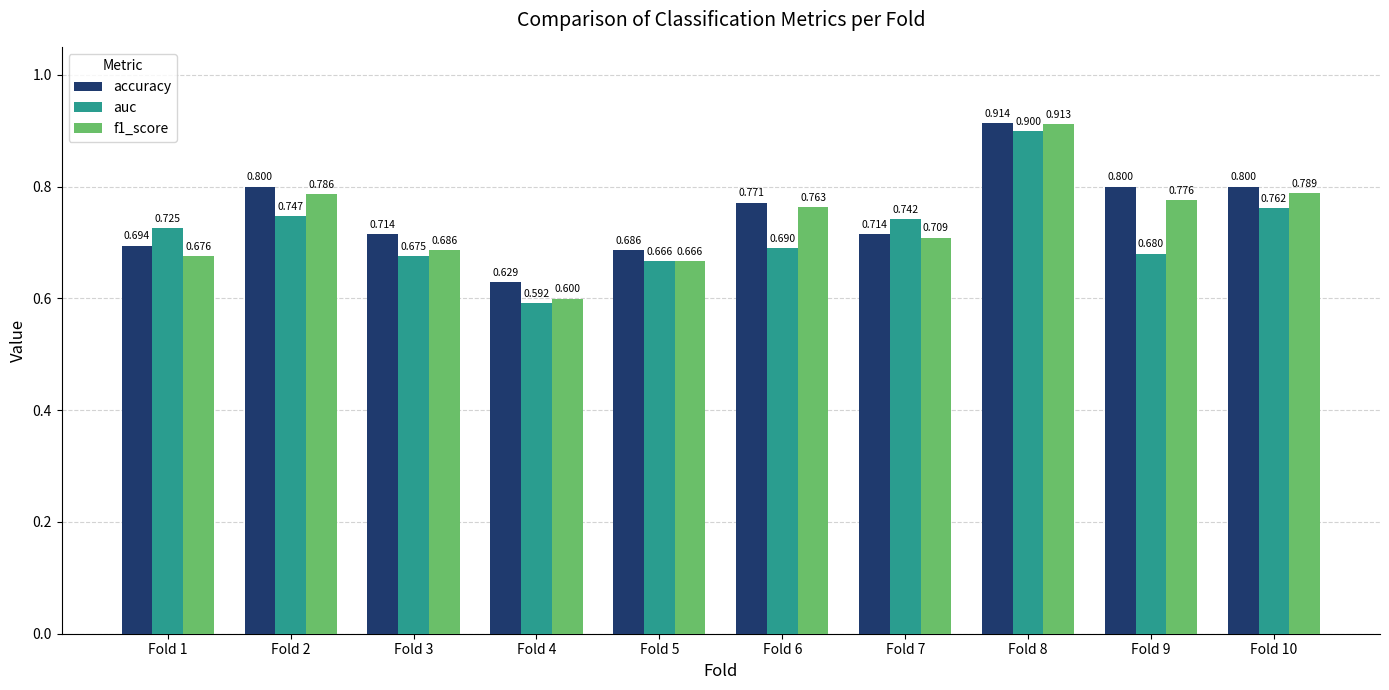

Is the value of f1_score at Fold 2 greater than the value of accuracy at Fold 5?

Yes